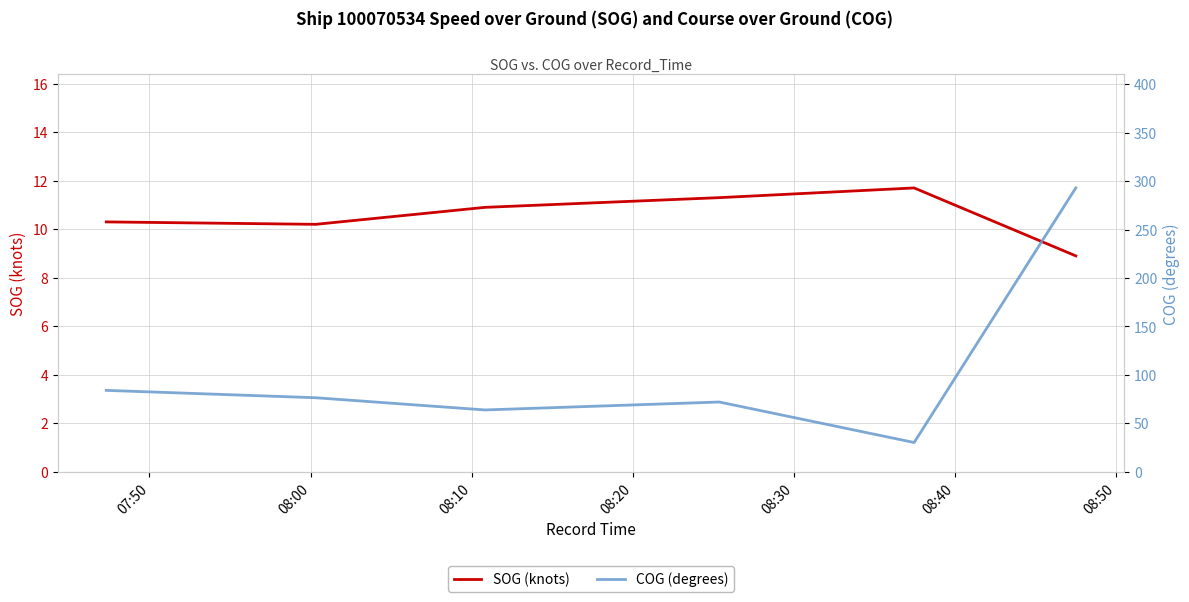

What is the difference between the maximum and minimum values in the SOG (knots) series?

2.8